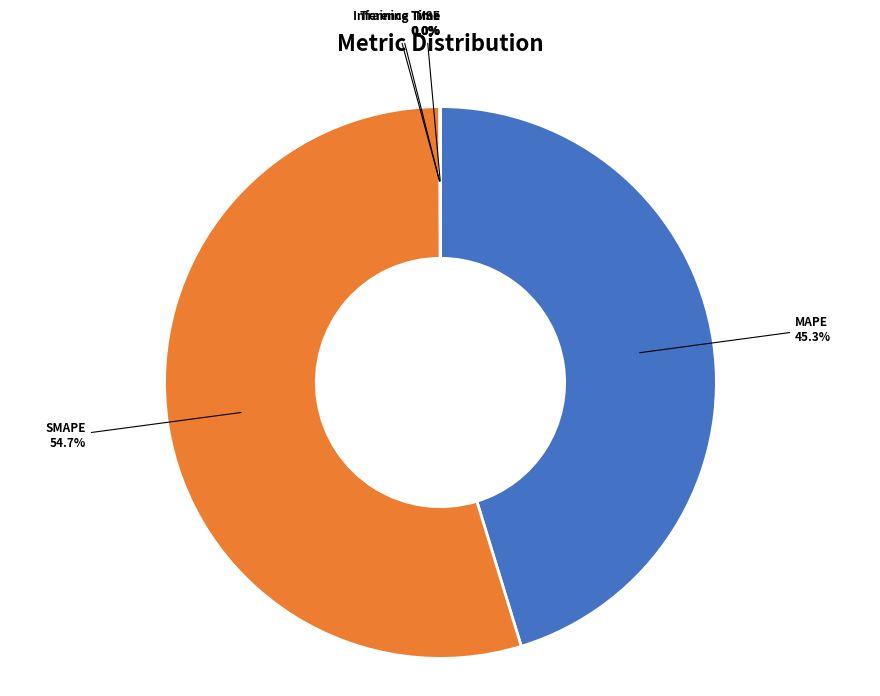

Which slice is the largest?

SMAPE